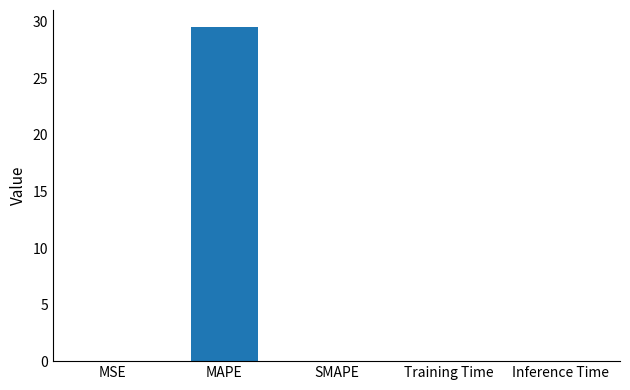

What is the sum of all values?

29.6